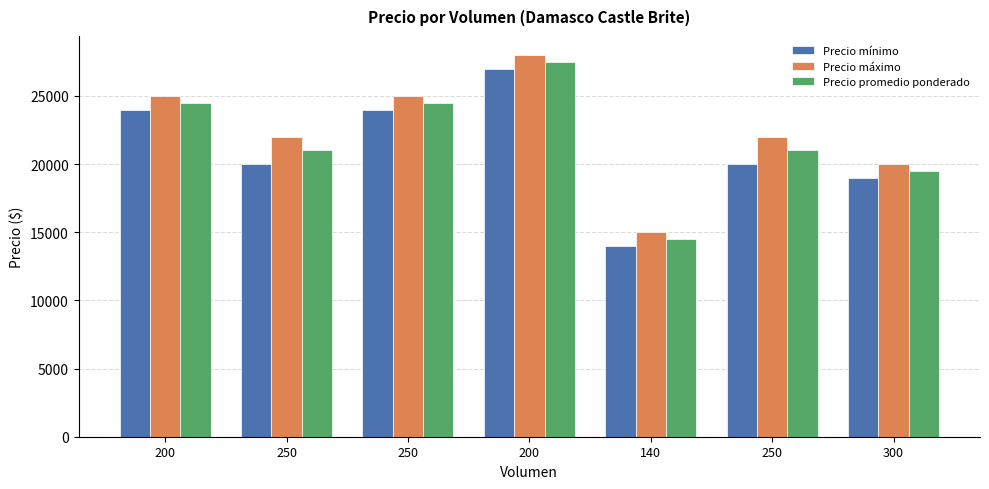

What are all the series names shown in the legend?

Precio mínimo, Precio máximo, Precio promedio ponderado